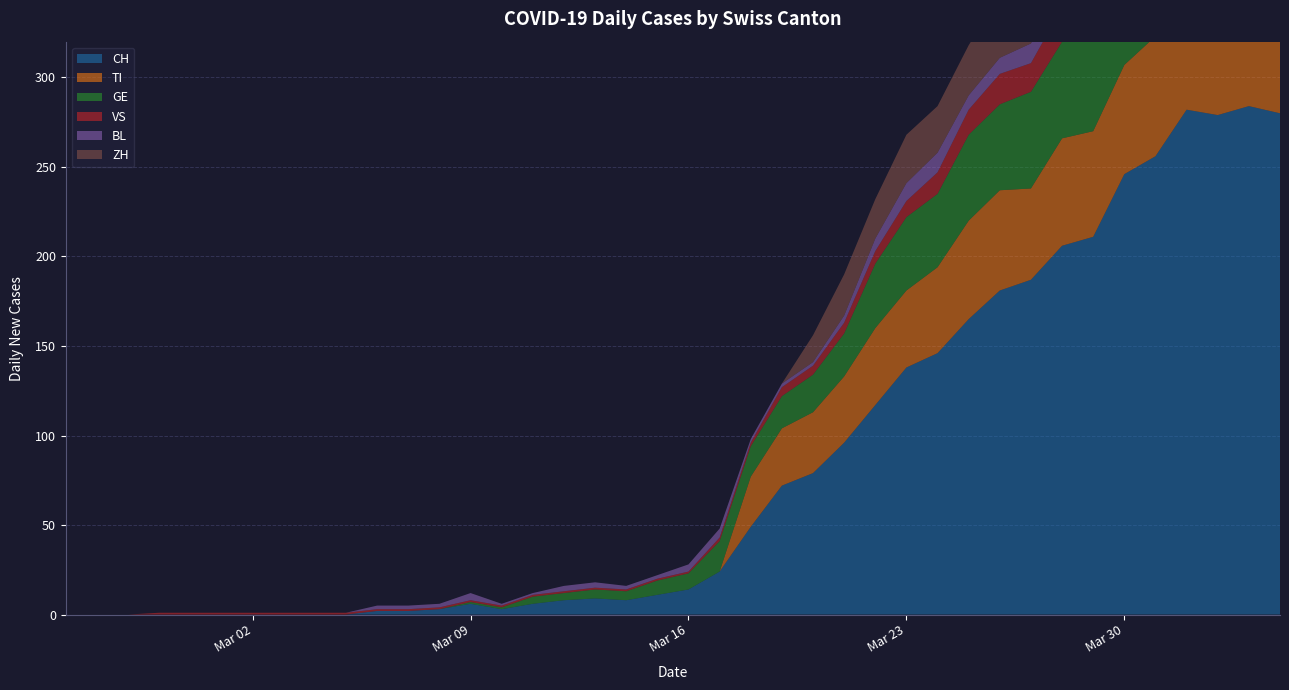

Reading right to left, transcribe all the data shown in this chart.

CH: 280	284	279	282	256	246	211	206	187	181	165	146	138	117	96	79	72	49	24	14	11	8	9	8	6	3	6	3	2	2	0	0	0	0	0	0	0	0	0	0
TI: 67	67	73	72	67	61	59	60	51	56	55	48	43	43	37	34	32	28	0	0	0	0	0	0	0	0	0	0	0	0	0	0	0	0	0	0	0	0	0	0
GE: 51	58	54	58	49	54	55	54	54	48	48	41	41	36	24	21	18	17	17	9	8	5	5	4	4	1	1	0	0	0	0	0	0	0	0	0	0	0	0	0
VS: 23	23	24	25	23	23	21	19	16	17	14	12	9	7	6	5	5	2	2	1	1	1	1	1	1	1	1	1	1	1	1	1	1	1	1	1	1	0	0	0
BL: 17	18	18	17	16	16	14	13	11	9	8	11	10	7	4	2	2	2	5	4	2	2	3	3	1	1	4	2	2	2	0	0	0	0	0	0	0	0	0	0
ZH: 59	57	53	54	50	46	46	42	38	35	28	26	27	22	23	15	0	0	0	0	0	0	0	0	0	0	0	0	0	0	0	0	0	0	0	0	0	0	0	0